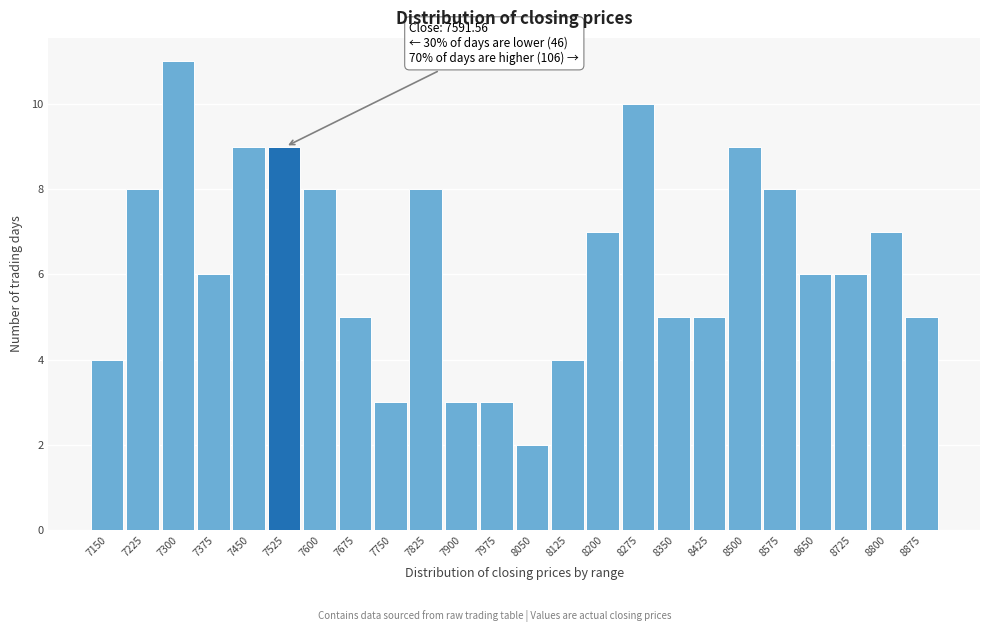

Reading left to right, list all the values displayed in this chart.

7150=4	7225=8	7300=11	7375=6	7450=9	7525=9	7600=8	7675=5	7750=3	7825=8	7900=3	7975=3	8050=2	8125=4	8200=7	8275=10	8350=5	8425=5	8500=9	8575=8	8650=6	8725=6	8800=7	8875=5